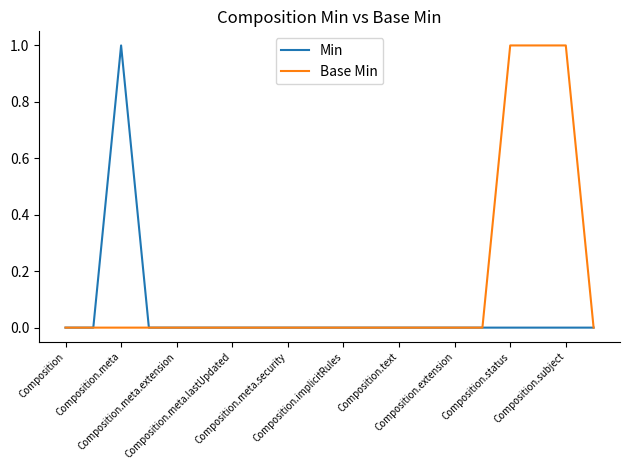

Which series has the largest total across all categories?

Base Min